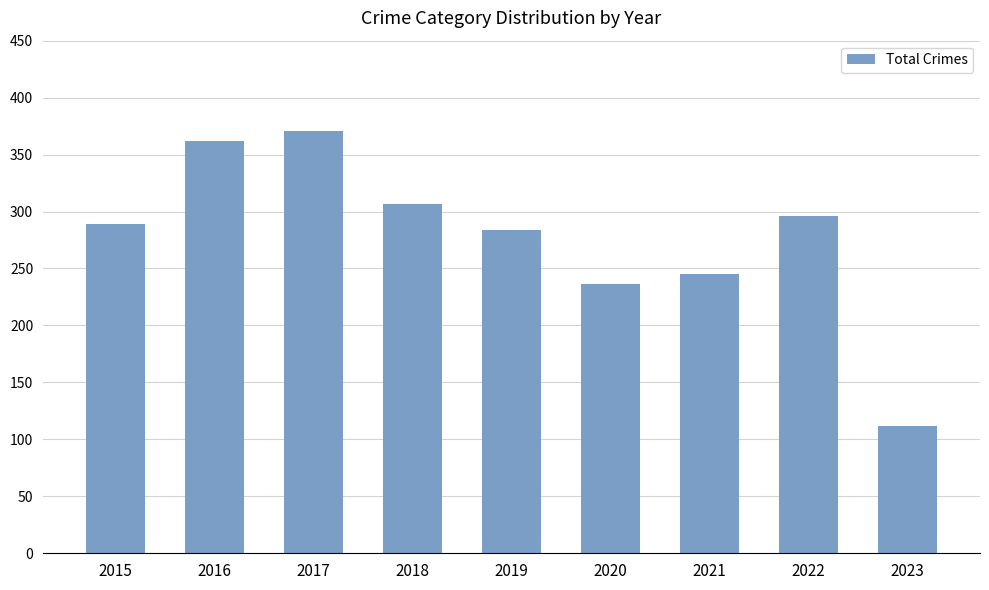

Which label corresponds to the largest value in the chart?

2017